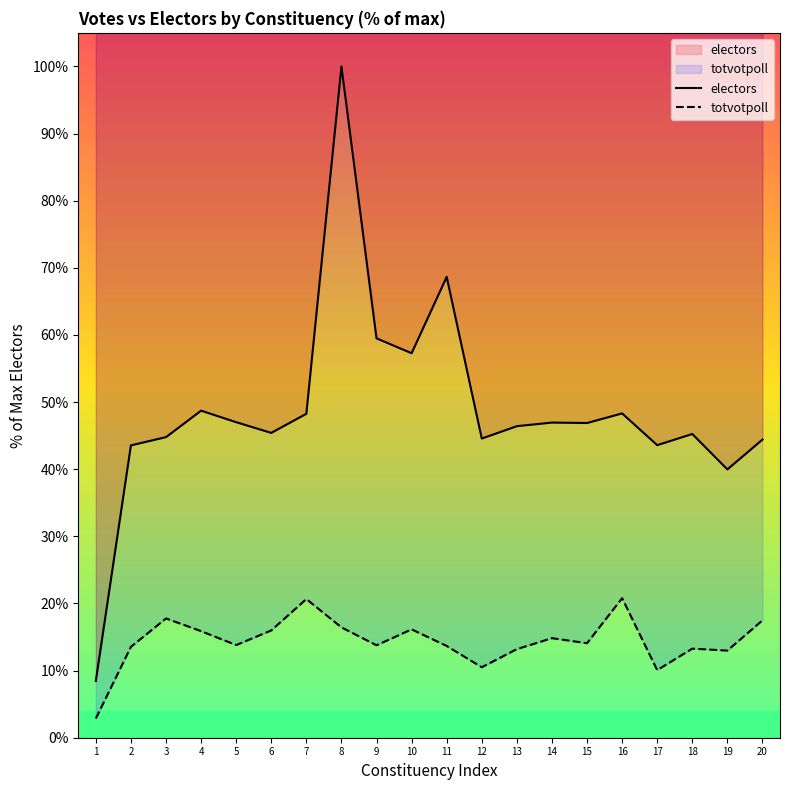

Reading left to right, list all the values displayed in this chart.

electors: 1=8.5	2=43.6	3=44.8	4=48.7	5=47.0	6=45.4	7=48.3	8=100.0	9=59.5	10=57.3	11=68.6	12=44.6	13=46.4	14=46.9	15=46.9	16=48.3	17=43.6	18=45.2	19=40.0	20=44.4
totvotpoll: 1=2.9	2=13.5	3=17.8	4=15.9	5=13.8	6=16.0	7=20.7	8=16.4	9=13.8	10=16.1	11=13.7	12=10.5	13=13.2	14=14.8	15=14.1	16=20.8	17=10.1	18=13.3	19=13.0	20=17.5